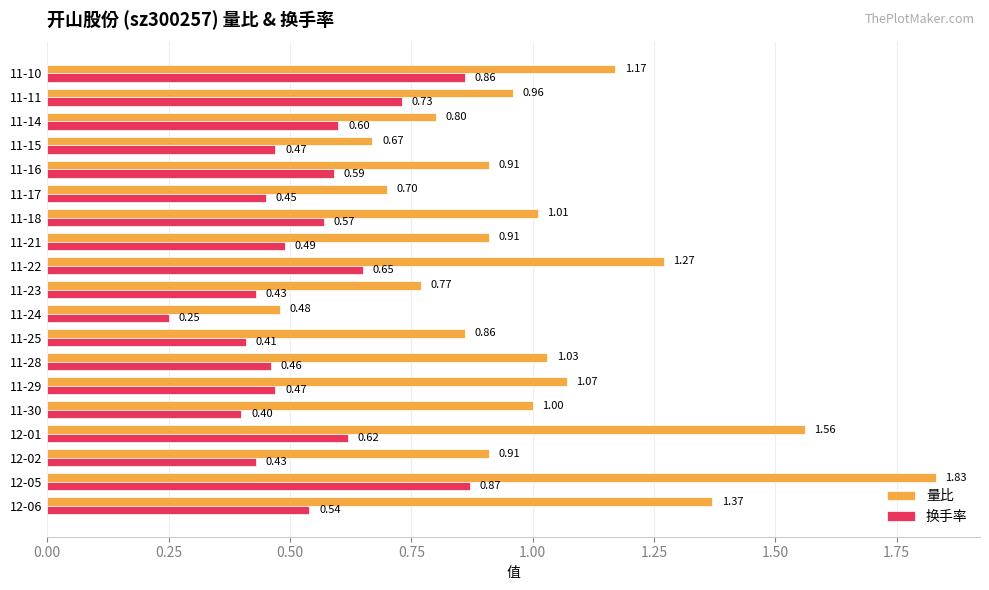

What are all the series names shown in the legend?

量比, 换手率